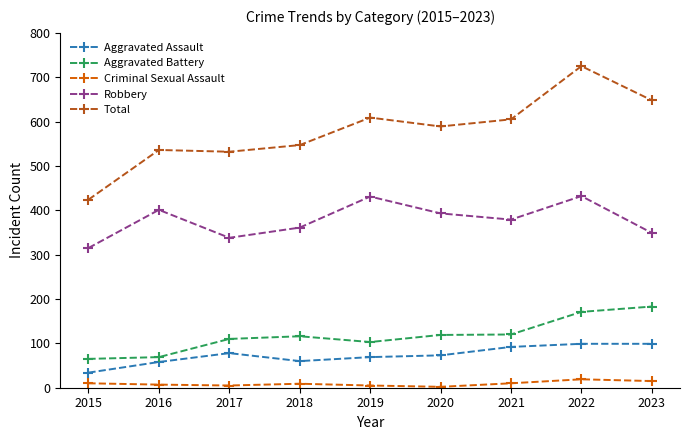

Which series has the largest total across all categories?

Total